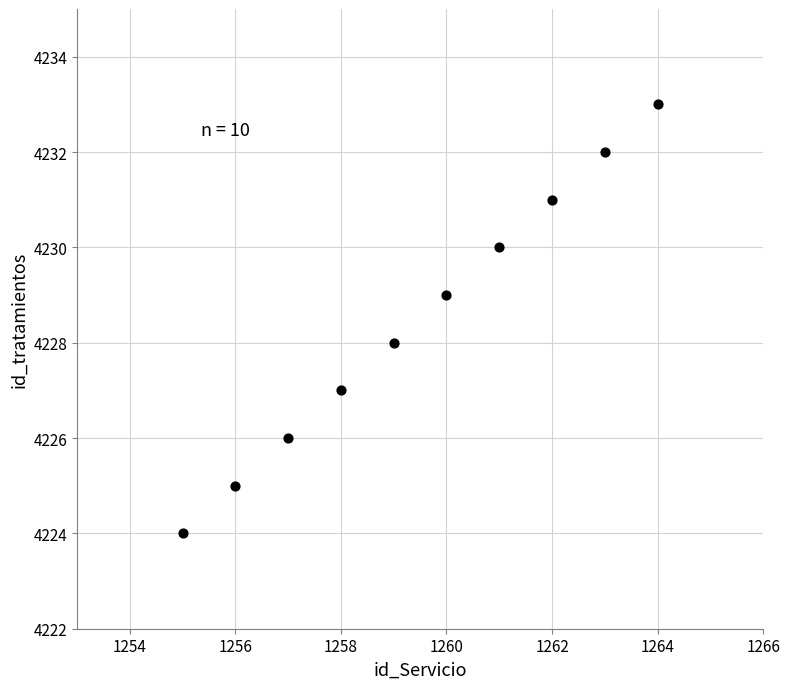

What is the range of Y values (max minus min)?

9